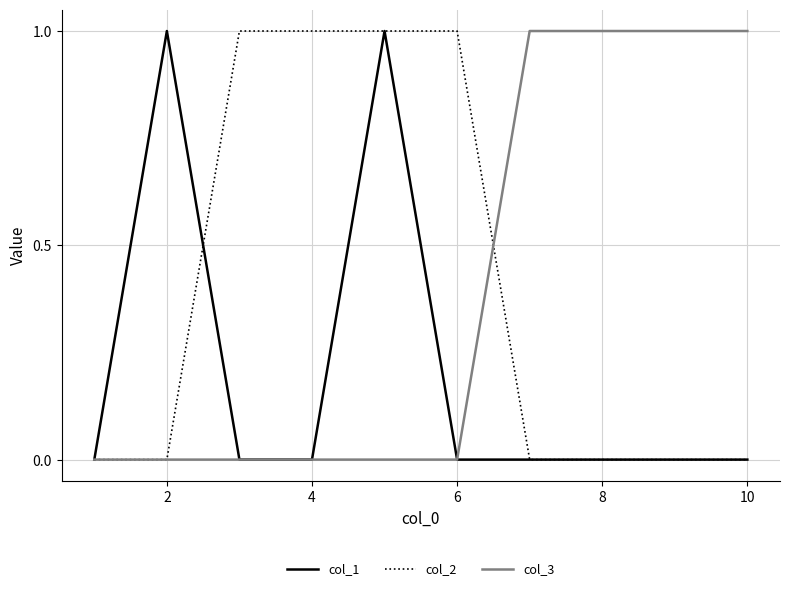

What is the difference between the maximum and minimum values in the col_1 series?

1